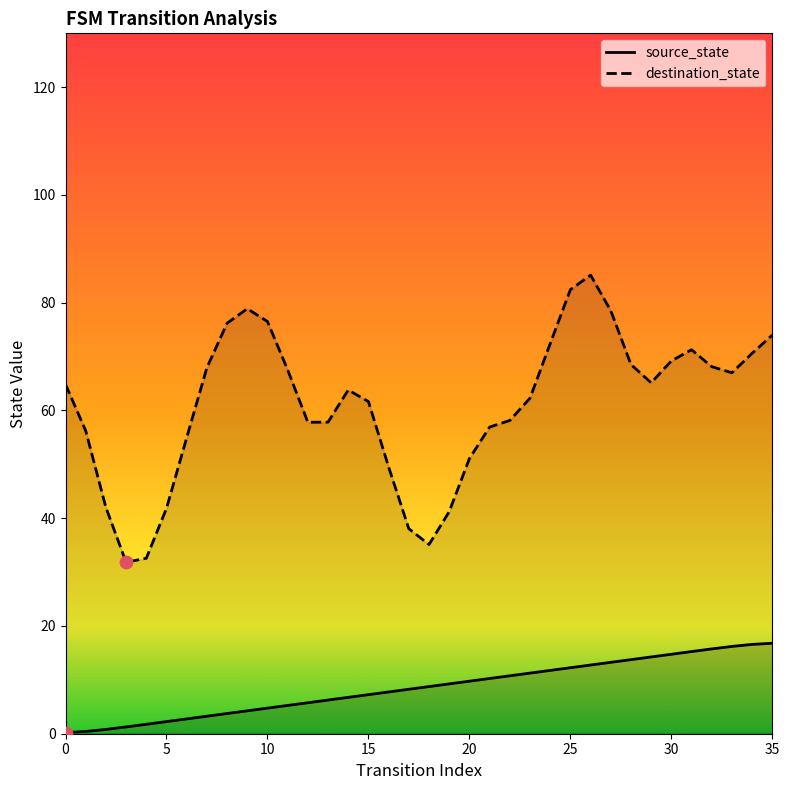

Between 35 and 16, which is larger?

35